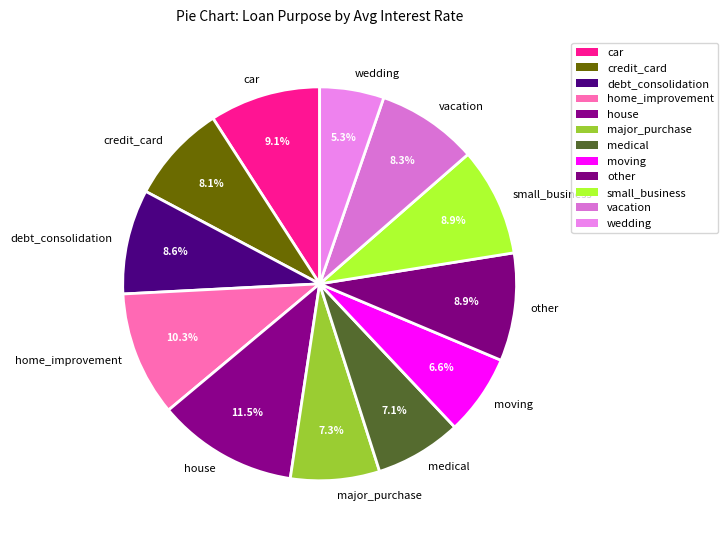

What is the largest slice in the pie chart?

house